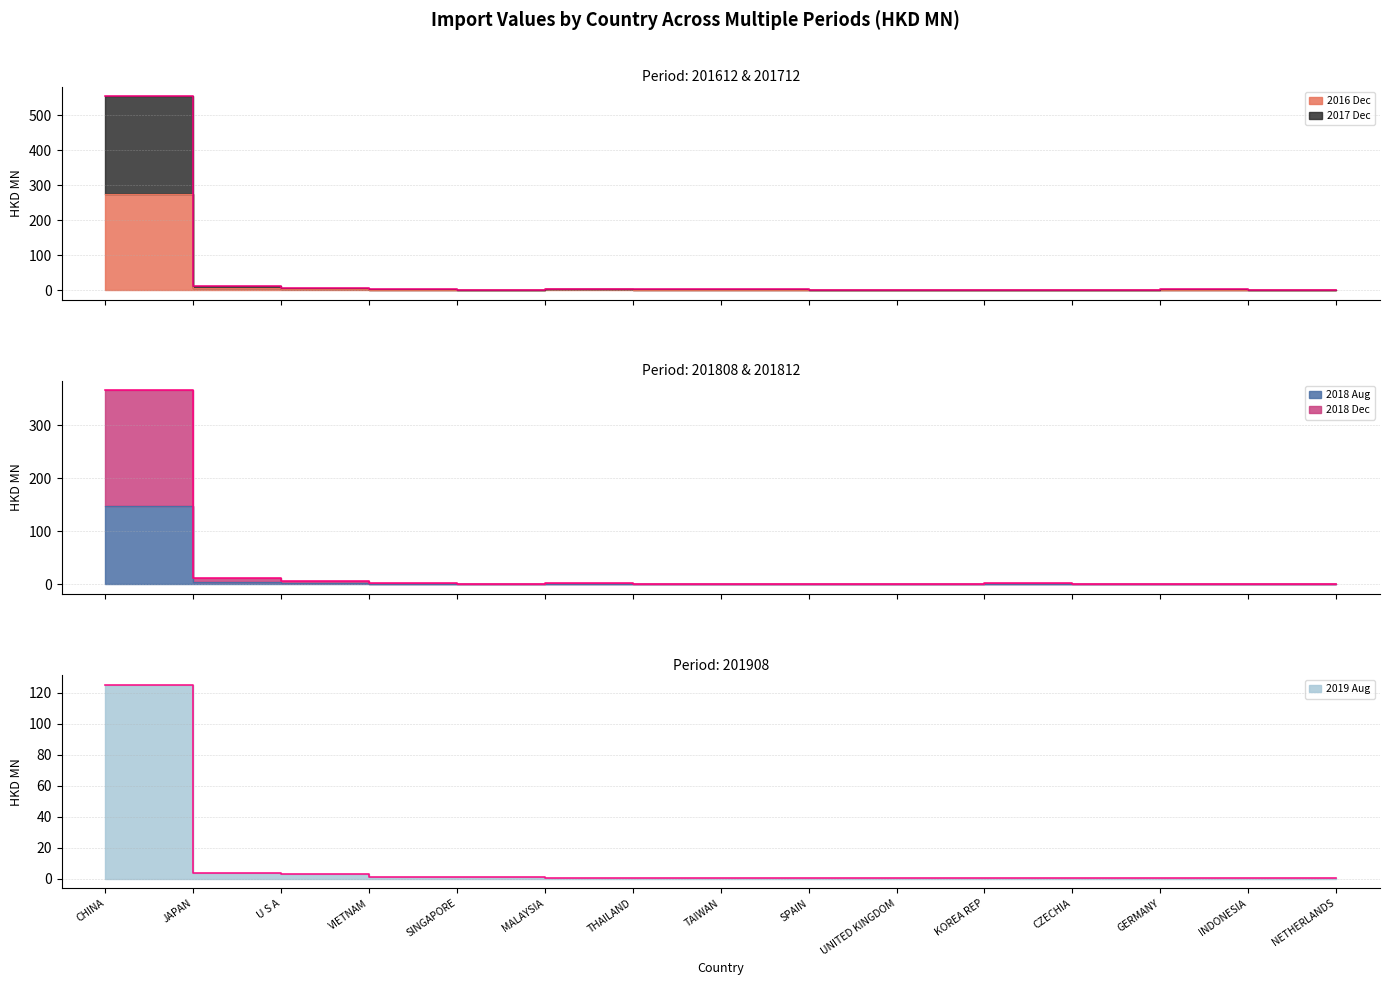

Rank the series at INDONESIA from lowest to highest value.

201908, 201808, 201612, 201812, 201712